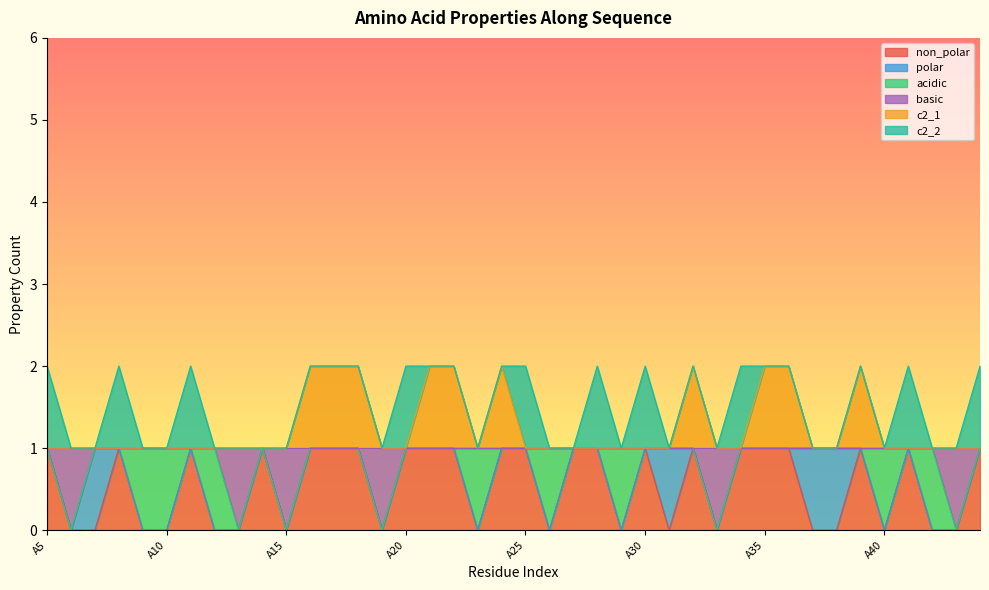

At which category is the sum across all series the highest?

A16